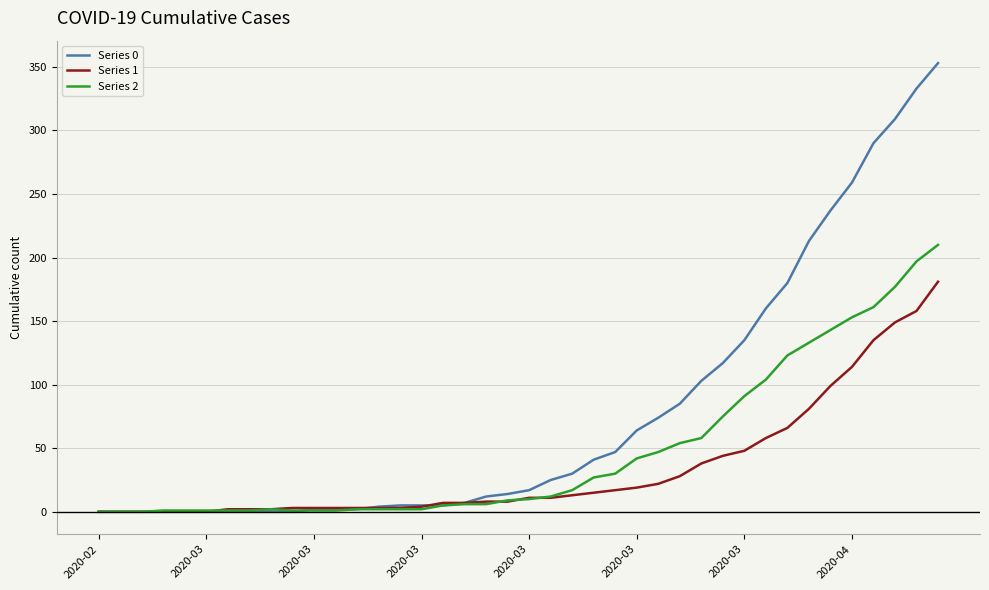

What is the greatest value displayed?

353